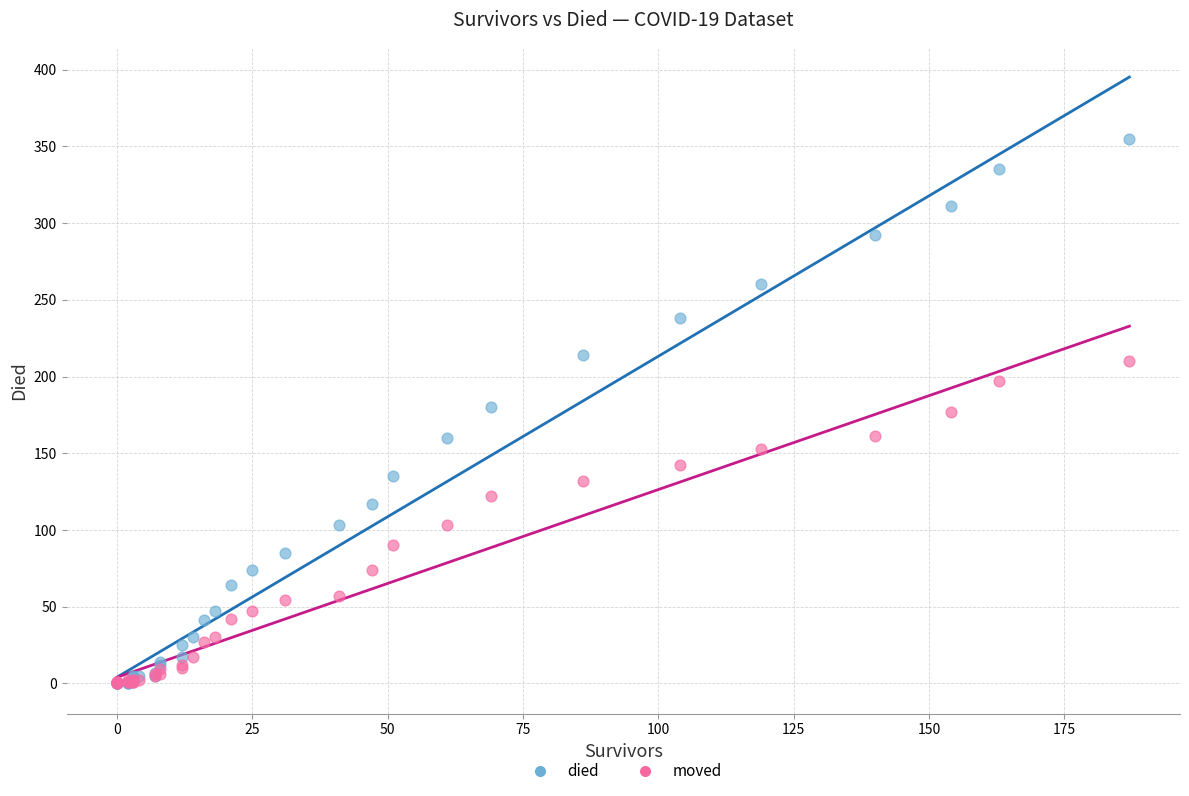

Which series has the largest Y range (max minus min)?

died